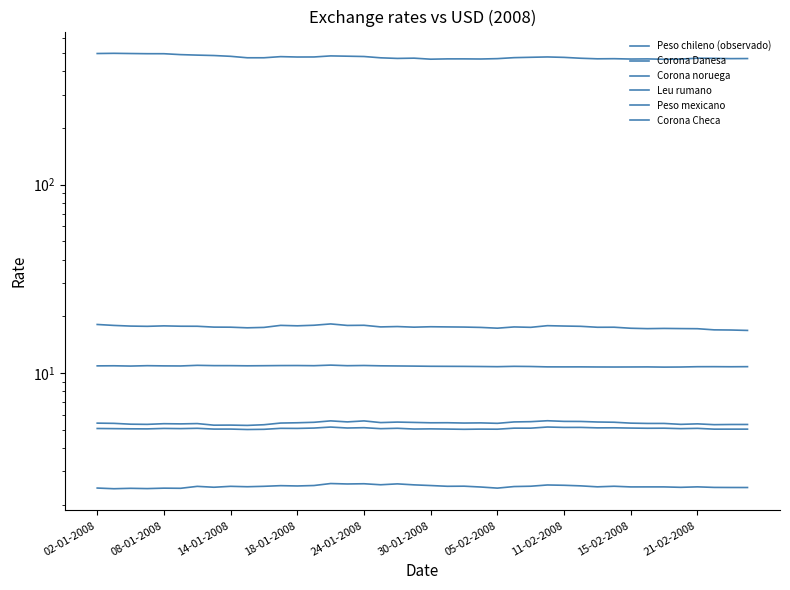

How many data points in Corona Checa are less than 17?

3